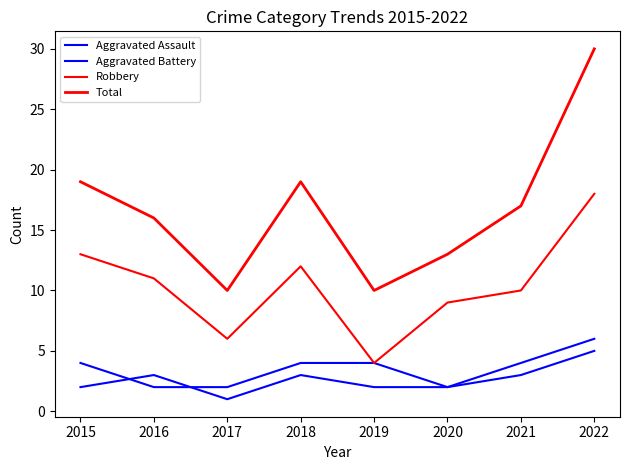

What is the sum of the Total values at 2019 and 2017?

20